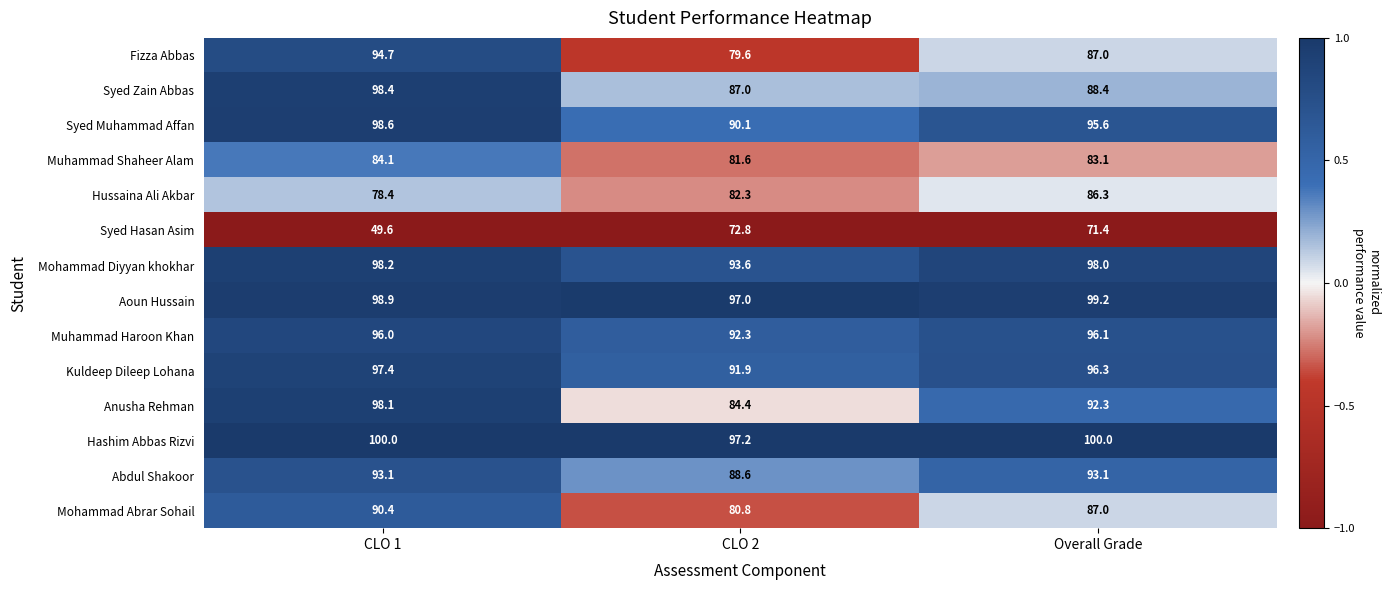

The value of Mohammad Abrar Sohail at CLO 2 is 80.8. True or false?

True